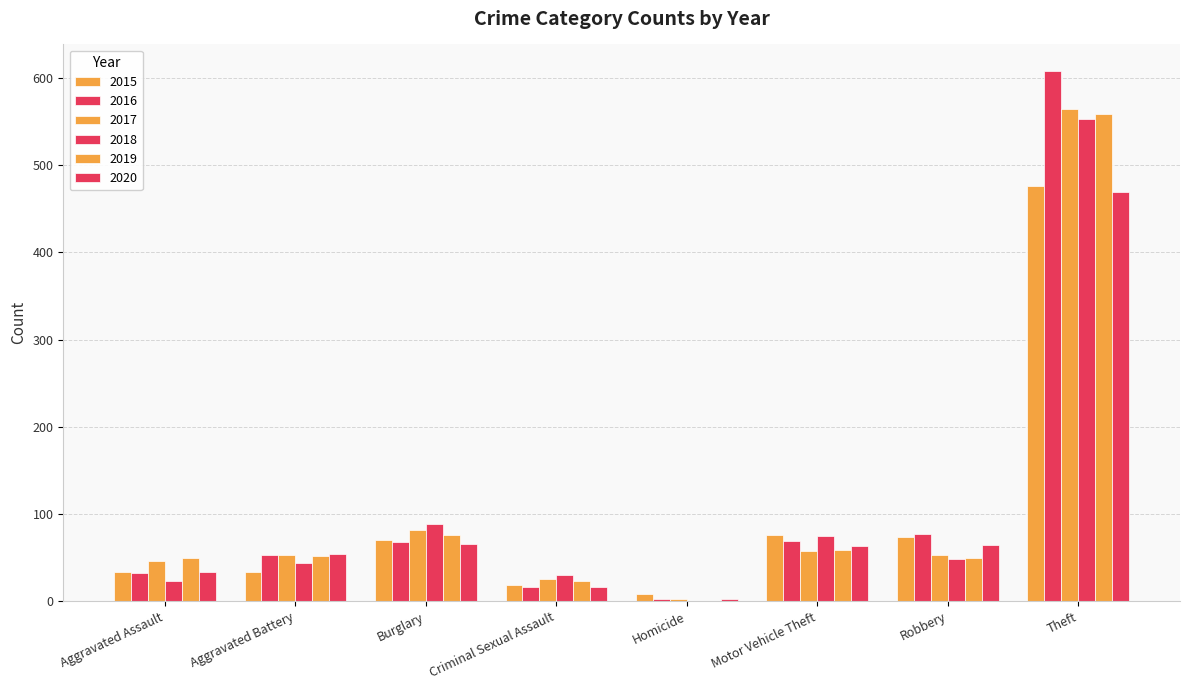

Where is 2018 nearest to the value 276?

Burglary